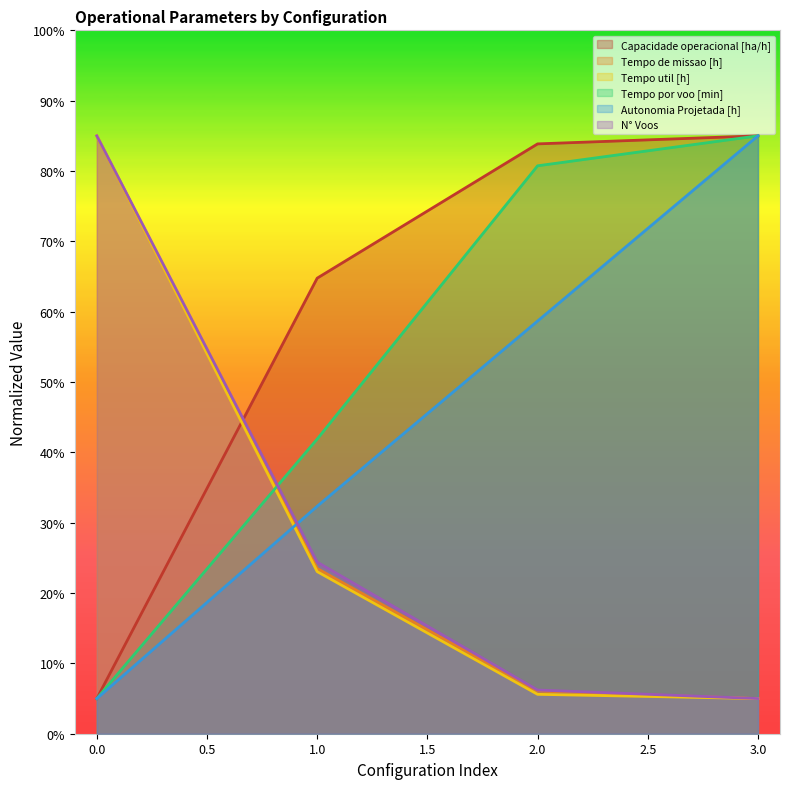

Reading left to right, what are all the values shown in this chart?

Capacidade operacional [ha/h]: 0=5.0	1=64.8	2=83.9	3=85.0
Tempo de missao [h]: 0=85.0	1=23.5	2=6.1	3=5.0
Tempo util [h]: 0=85.0	1=23.0	2=5.6	3=5.0
Tempo por voo [min]: 0=5.0	1=41.9	2=80.7	3=85.0
Autonomia Projetada [h]: 0=5.0	1=32.3	2=58.7	3=85.0
N° Voos: 0=85.0	1=24.4	2=6.2	3=5.0